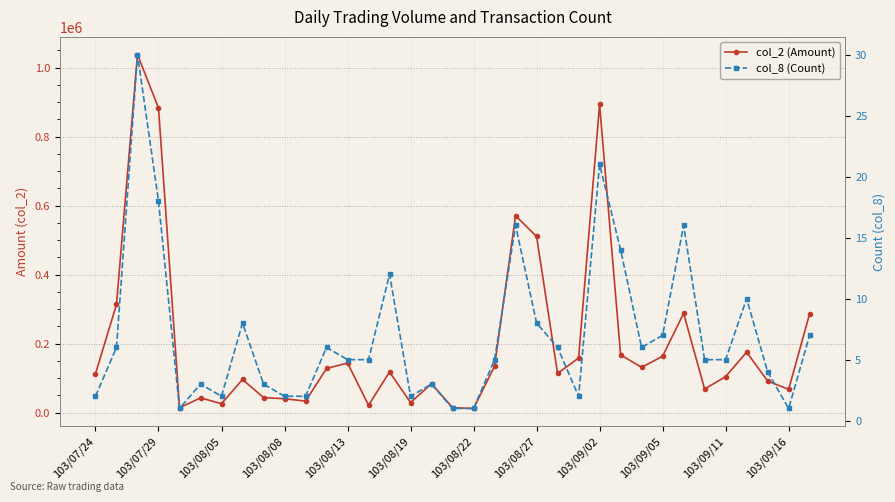

What is the greatest value displayed?

1037460